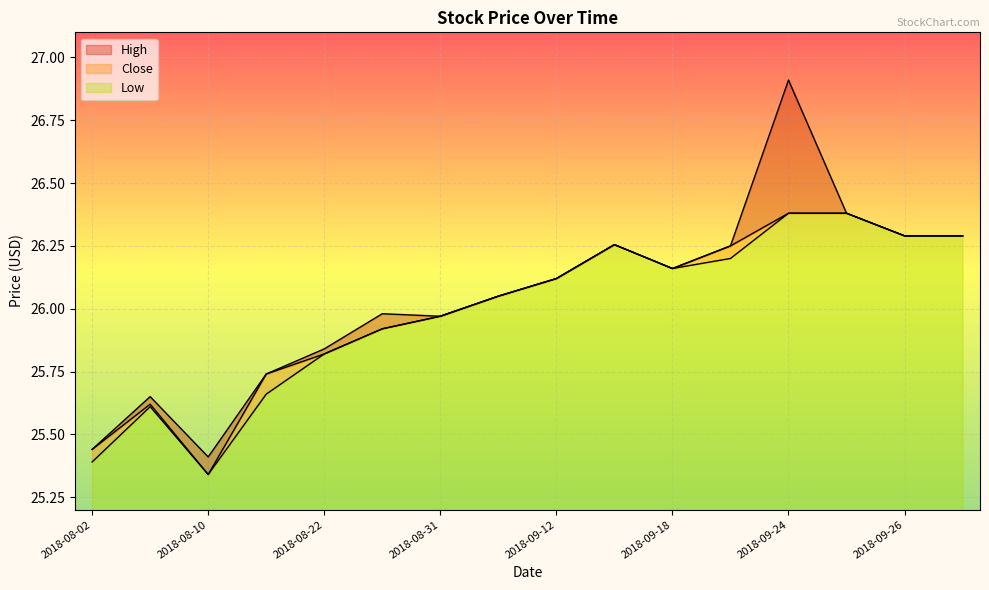

Where is Close nearest to the value 25?

2018-08-10